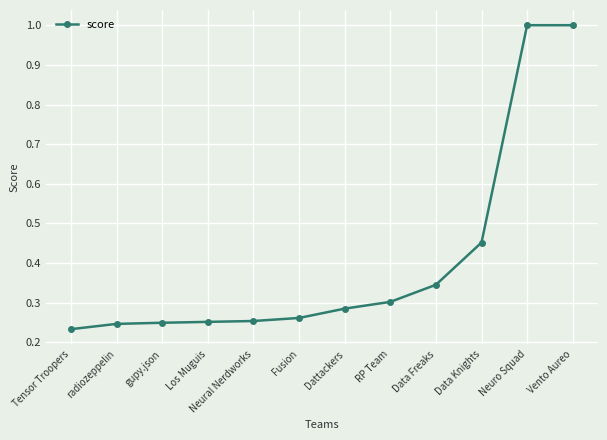

Which label corresponds to the smallest value in the chart?

Tensor Troopers